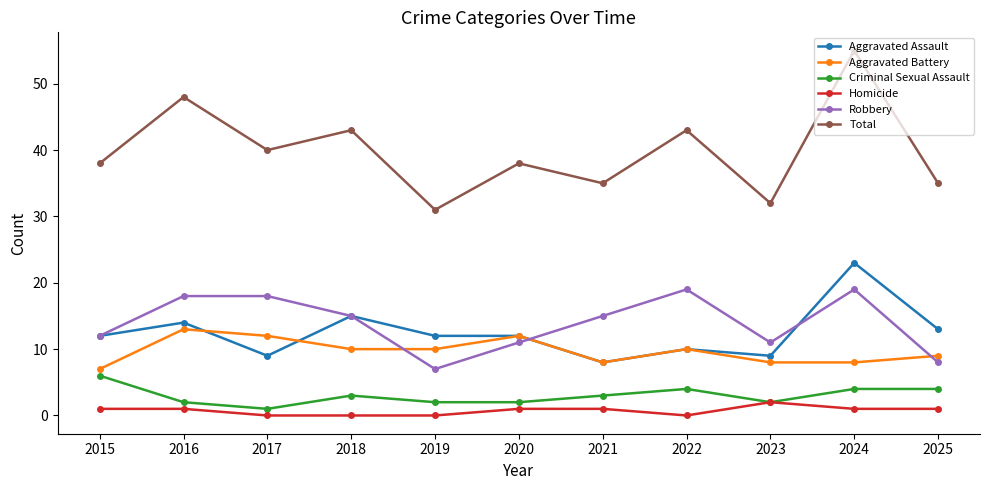

What is the value of the Total point at the 7th from the left?

35